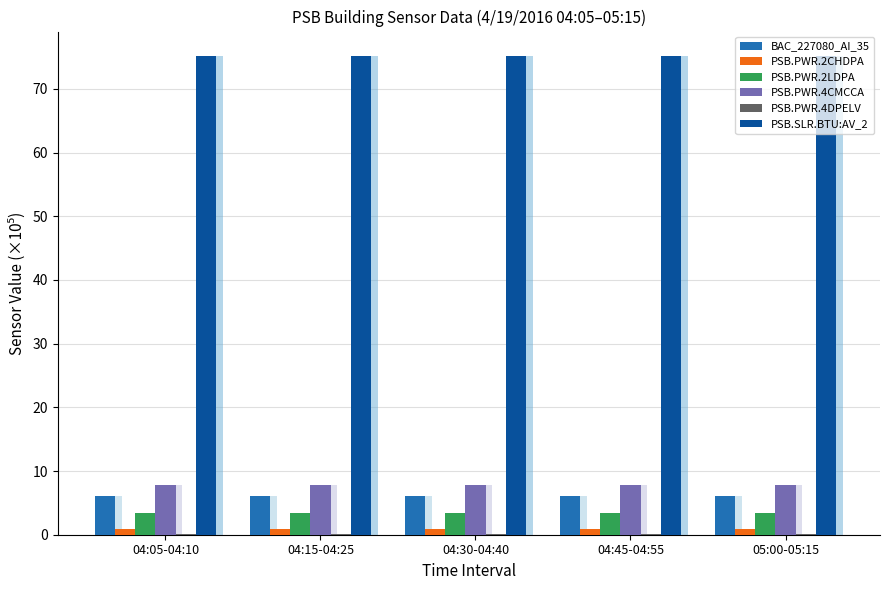

At 04:15-04:25, list the series in order from largest to smallest.

PSB.SLR.BTU:AV_2, PSB.PWR.4CMCCA, BAC_227080_AI_35, PSB.PWR.2LDPA, PSB.PWR.2CHDPA, PSB.PWR.4DPELV